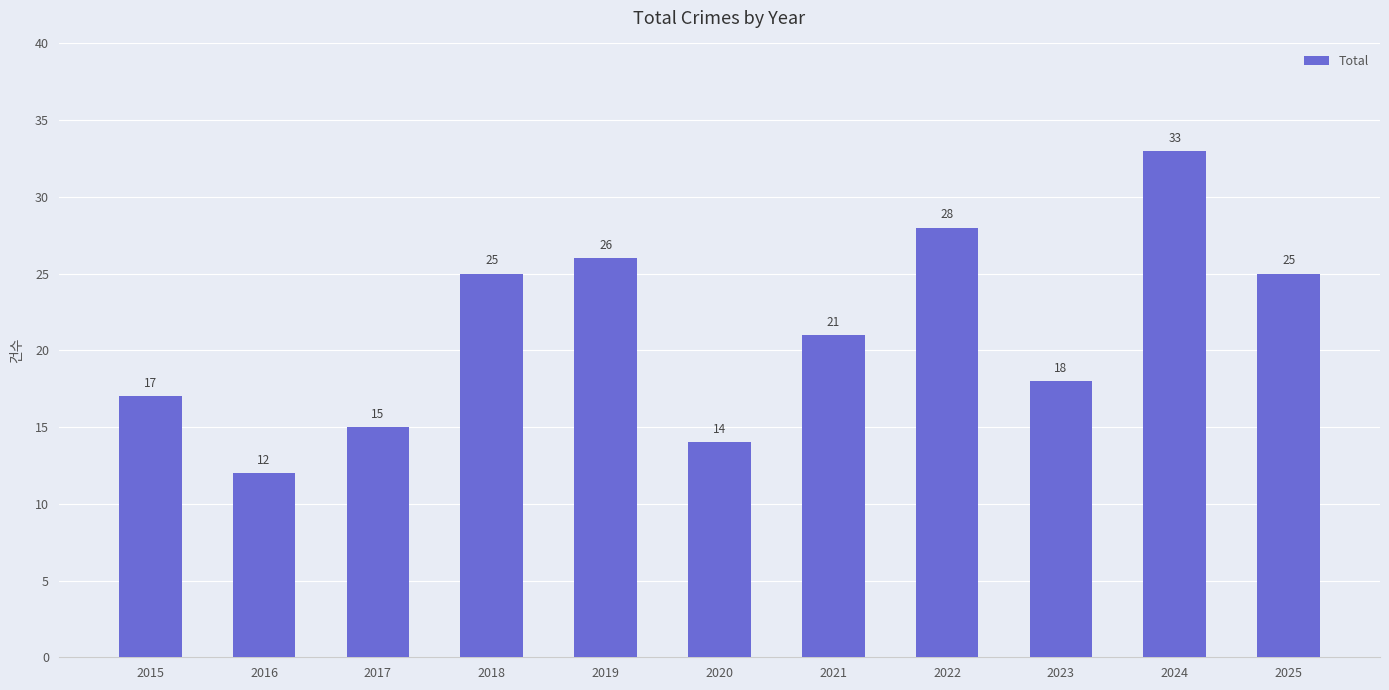

What value does the data have at 2018?

25